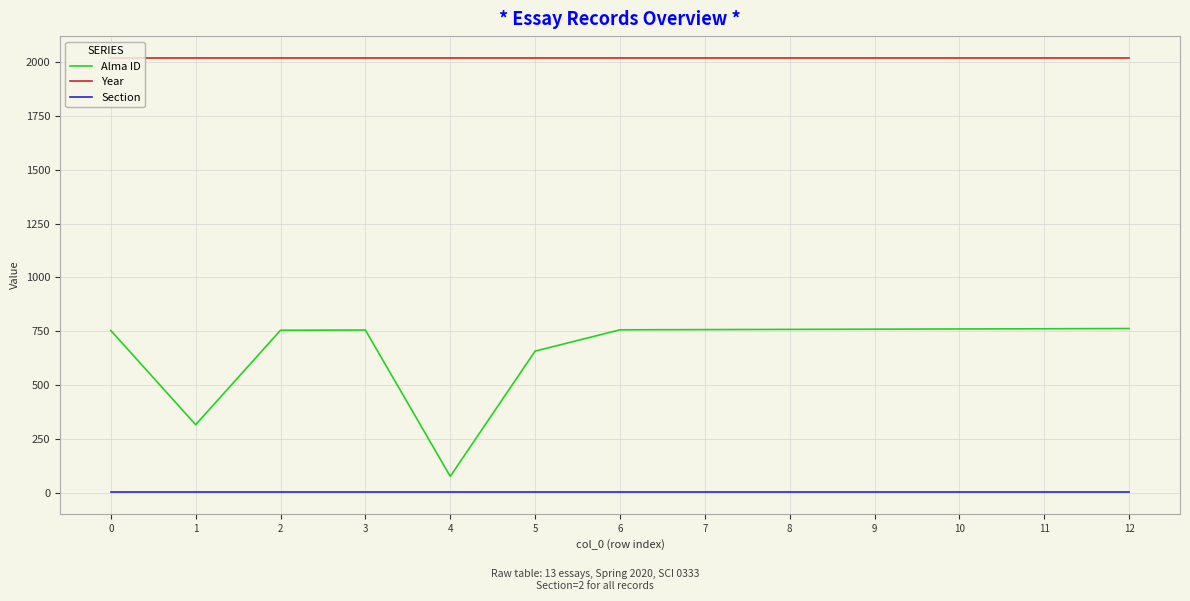

How many lines are shown in the chart?

3